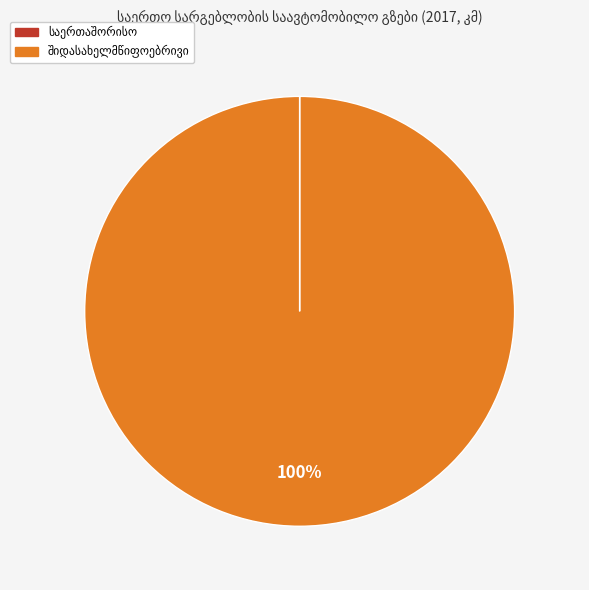

To the nearest percent, what is the difference between the largest and smallest slice percentages?

100%